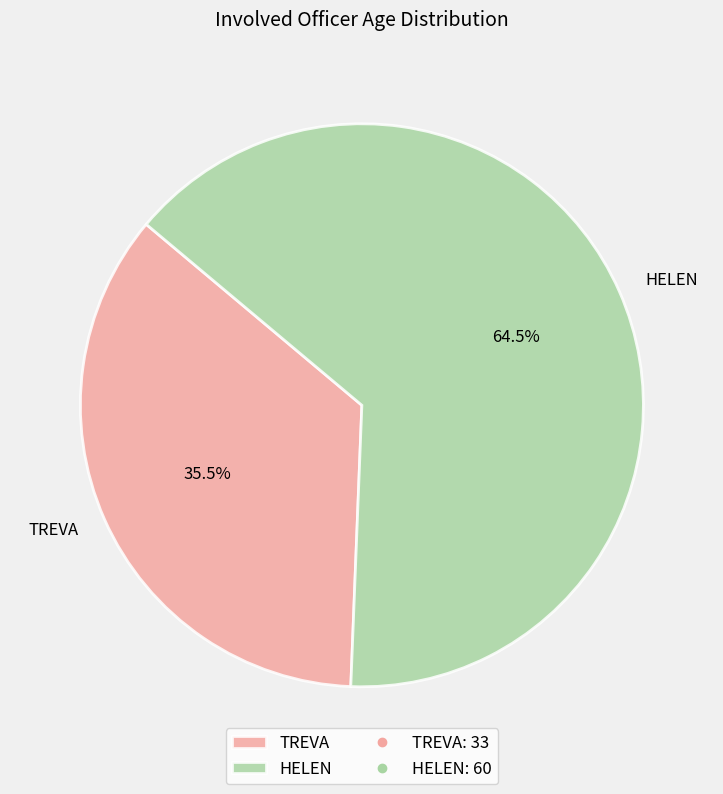

Does HELEN account for over 50% of the chart?

Yes